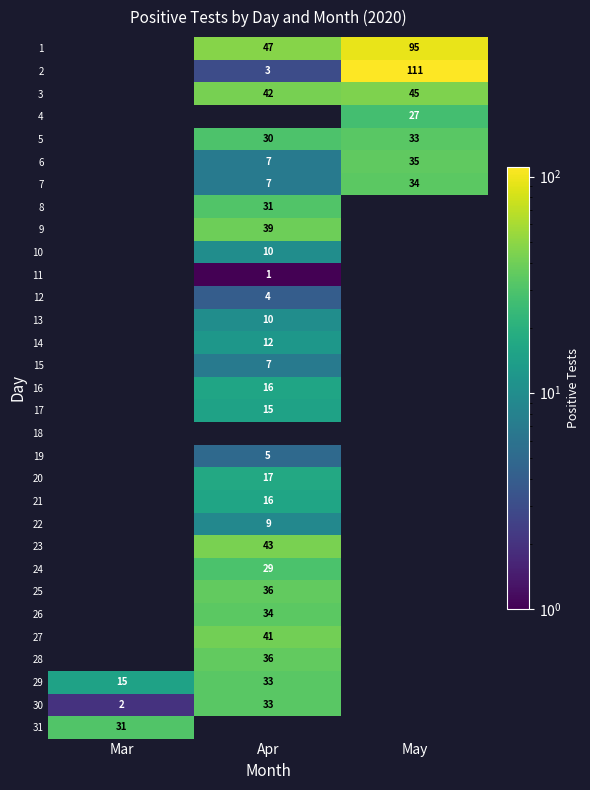

The 13 series shows 5 at Apr. True or false?

False